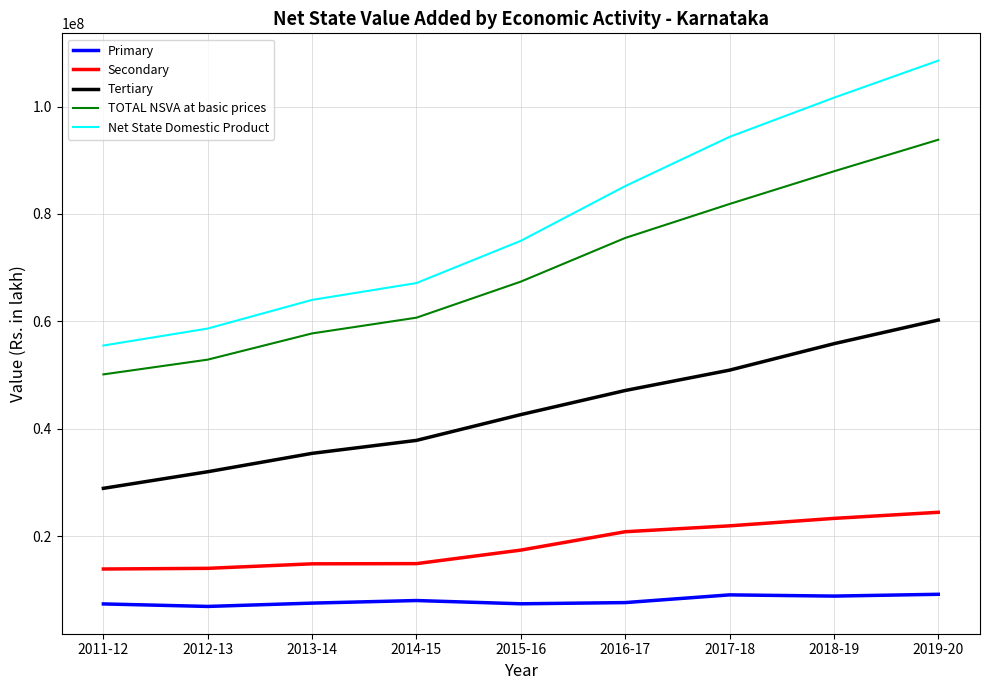

Which series has the largest range (max minus min)?

Net State Domestic Product